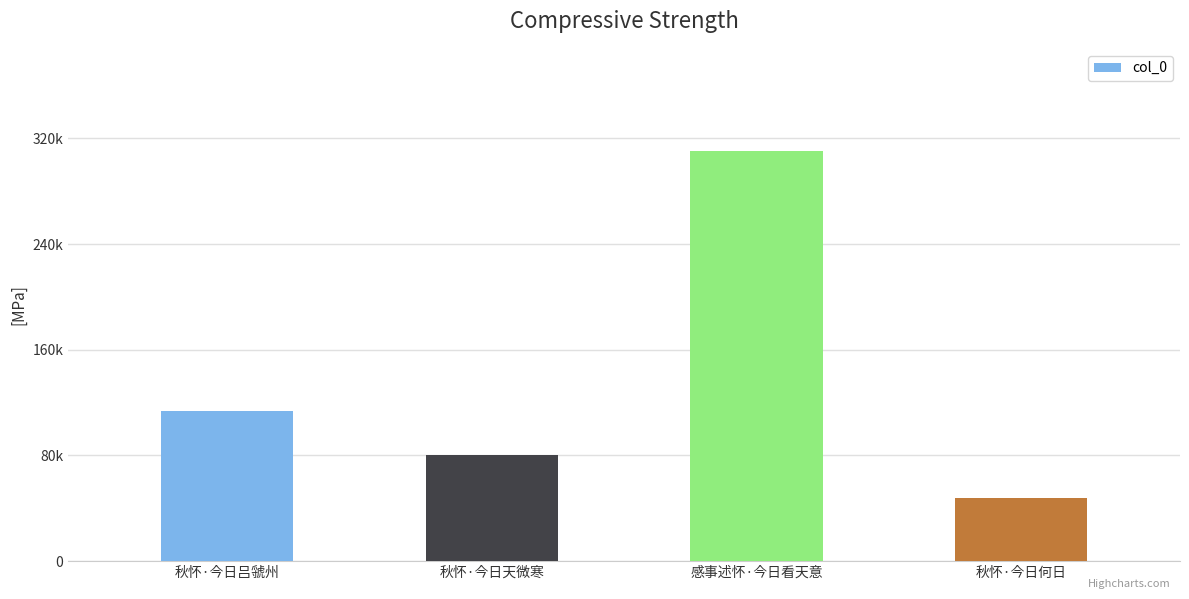

Rank the categories by value from highest to lowest.

感事述怀·今日看天意, 秋怀·今日吕虢州, 秋怀·今日天微寒, 秋怀·今日何日